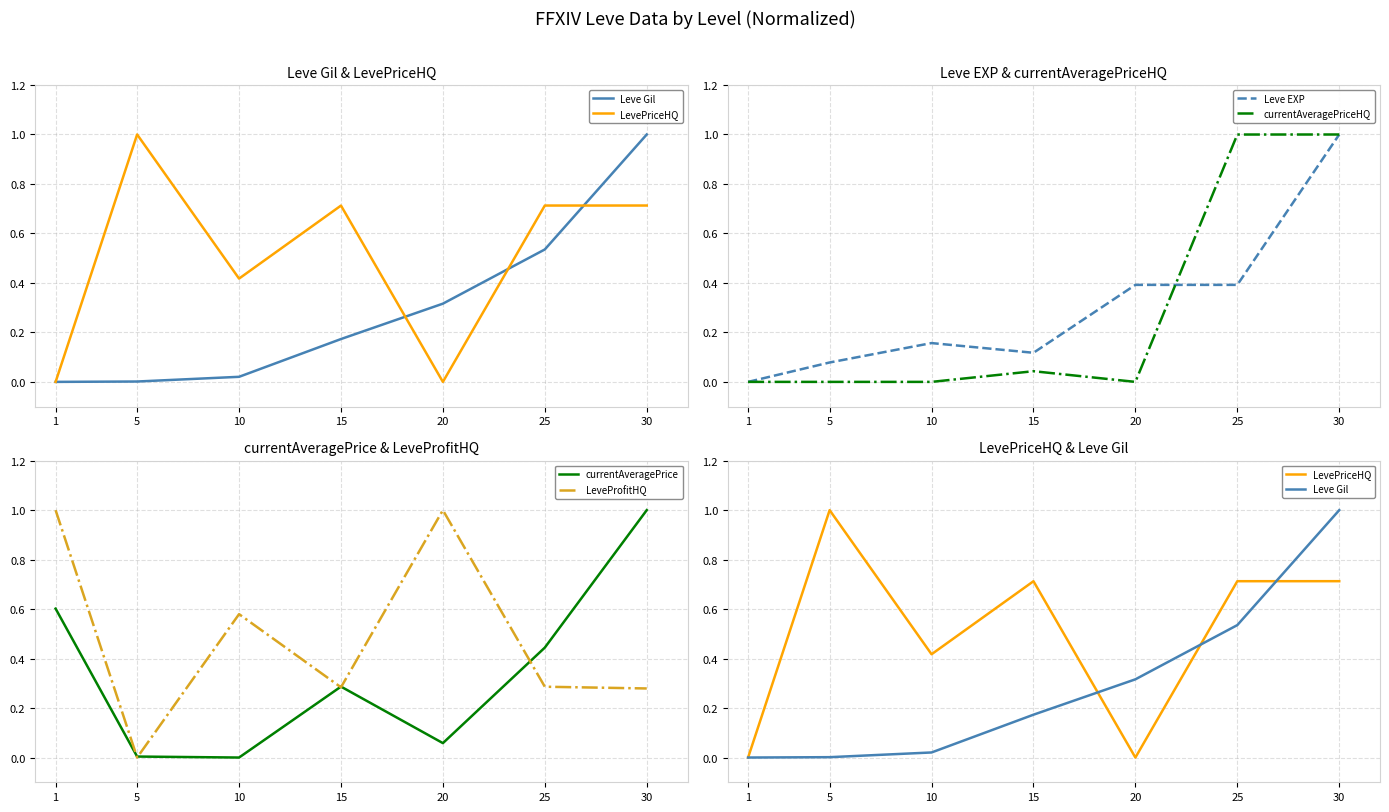

At how many categories does at least one series exceed 0?

7